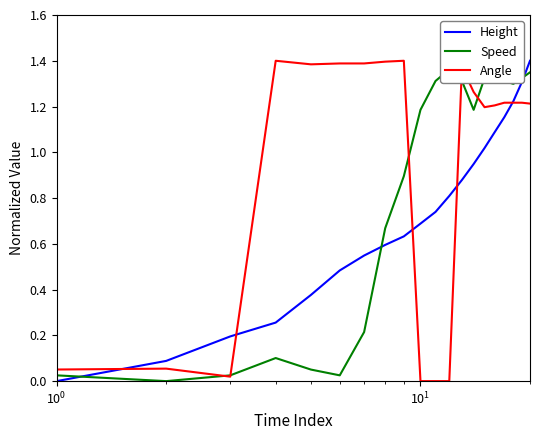

Which series ends up on top after the final intersection of Angle and Speed?

Speed